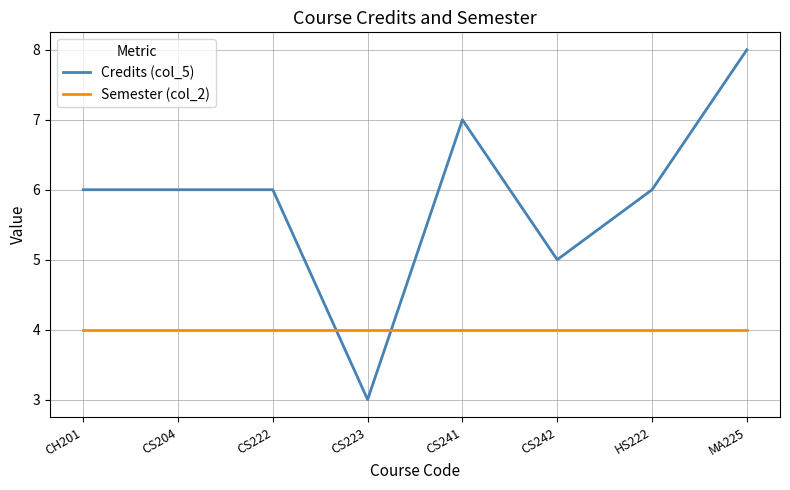

Is it true that Semester (col_2) equals 2 at CS223?

False